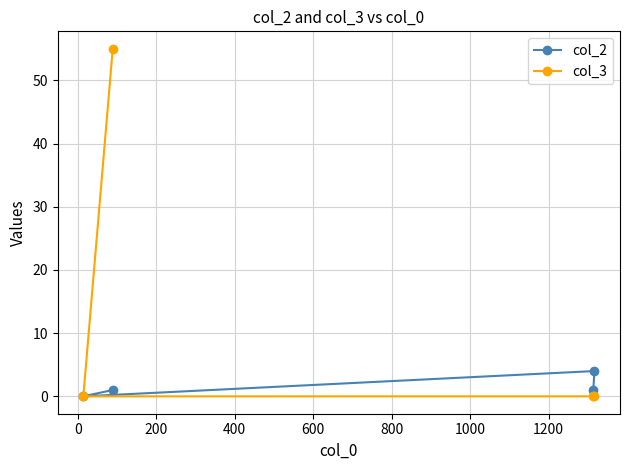

Which series has the widest spread of values?

col_3